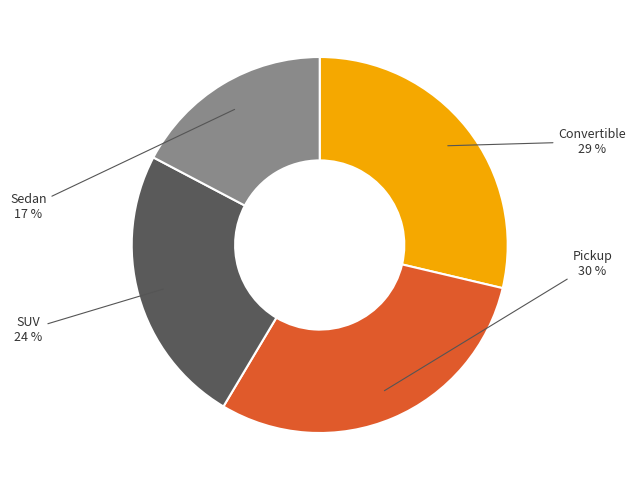

Is the sum of Convertible and Sedan greater than half?

No